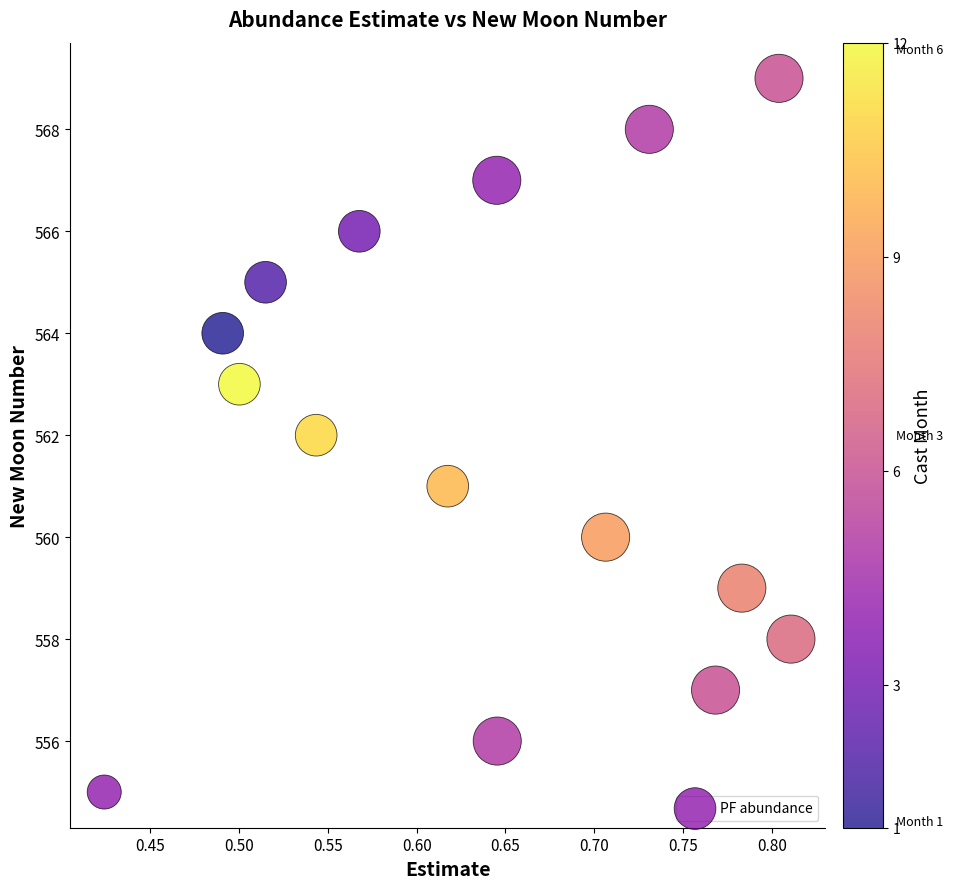

What is the range of Y values (max minus min)?

14